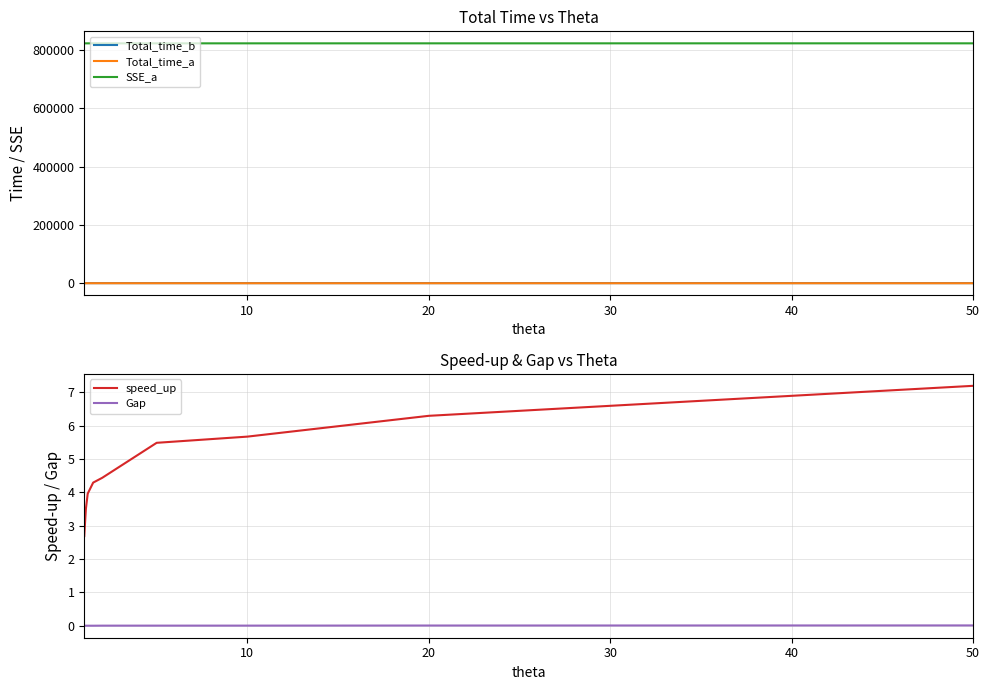

Reading left to right, transcribe all the data shown in this chart.

Total_time_b: 388.9	384.0	382.8	394.6	388.2	385.4	408.0	389.0	404.7	413.9
Total_time_a: 144.6	125.1	109.1	99.7	90.5	86.9	74.4	68.6	64.3	57.6
SSE_a: 822968.1	822968.1	822973.1	822973.1	822973.1	822988.3	822992.4	822995.1	823017.9	823043.5
speed_up: 2.7	3.1	3.5	4.0	4.3	4.4	5.5	5.7	6.3	7.2
Gap: -0.0	-0.0	0.0	0.0	0.0	0.0	0.0	0.0	0.0	0.0